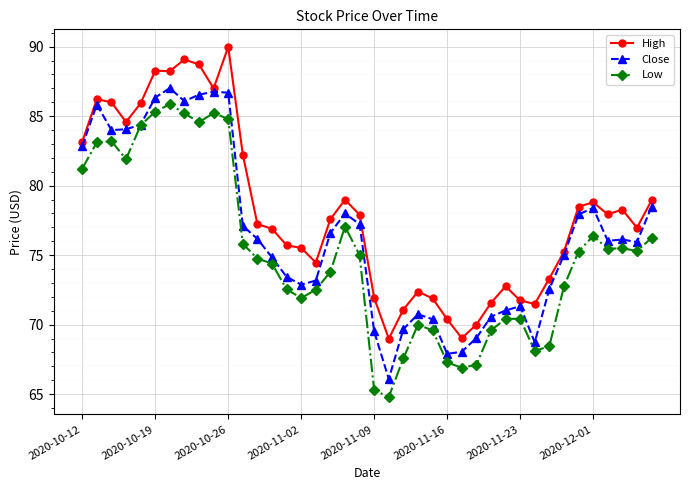

What is the minimum value shown in the chart?

64.8